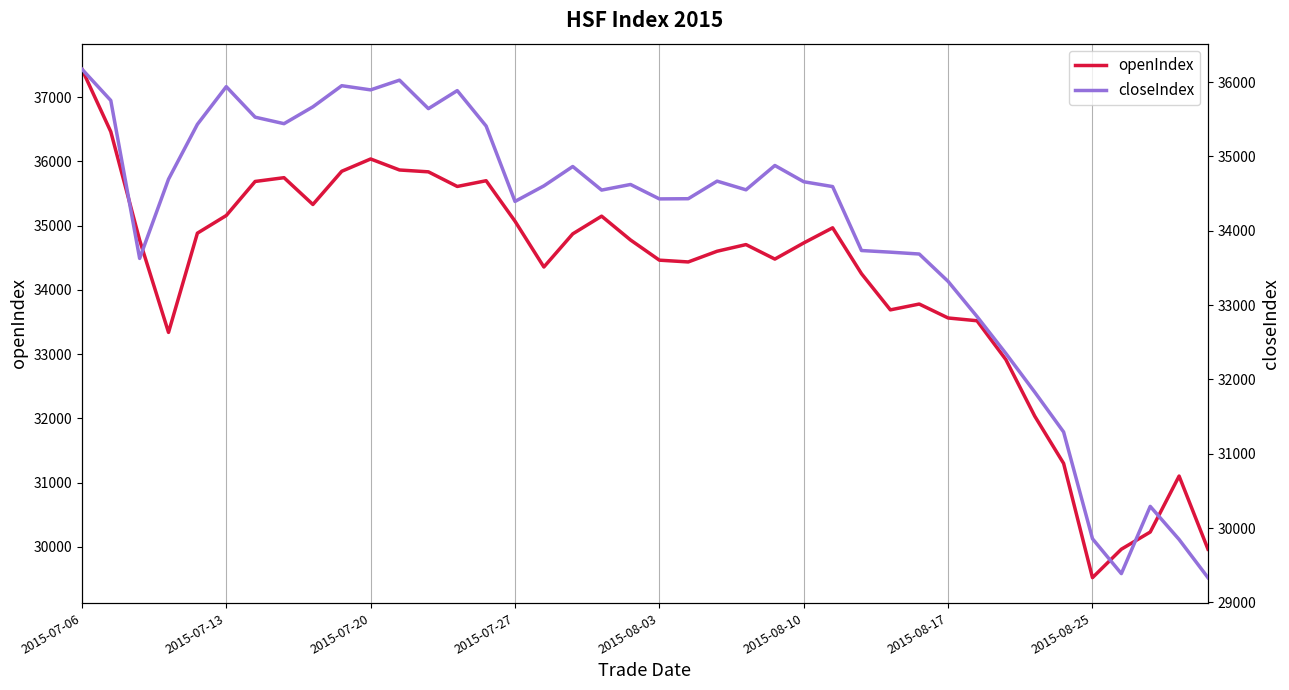

At which label does openIndex reach its peak?

2015-07-06